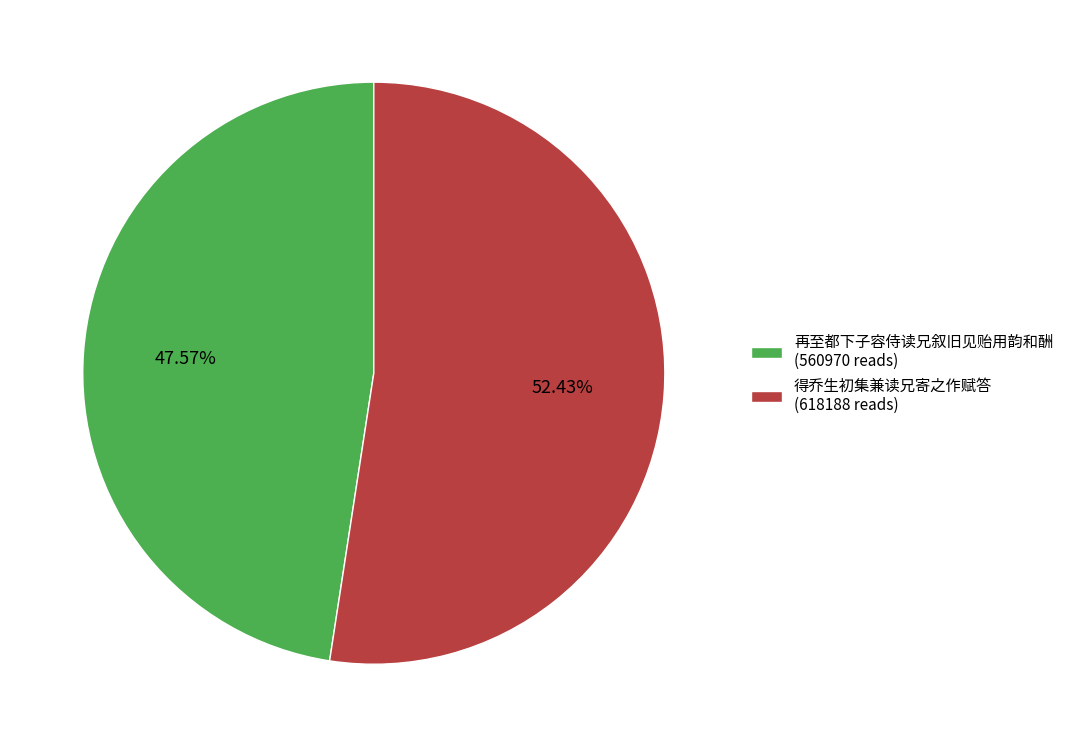

Rank the categories by value from lowest to highest.

再至都下子容侍读兄叙旧见贻用韵和酬, 得乔生初集兼读兄寄之作赋答